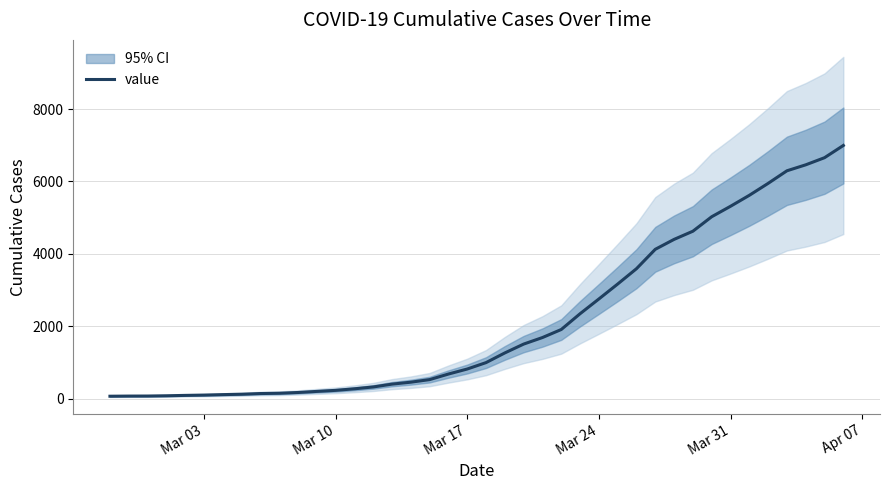

Reading left to right, extract all data points from this chart.

64	68	69	76	87	95	108	119	138	146	167	197	226	269	320	398	452	523	677	816	993	1261	1505	1686	1908	2344	2752	3165	3589	4125	4399	4625	5025	5314	5617	5947	6295	6460	6657	6995